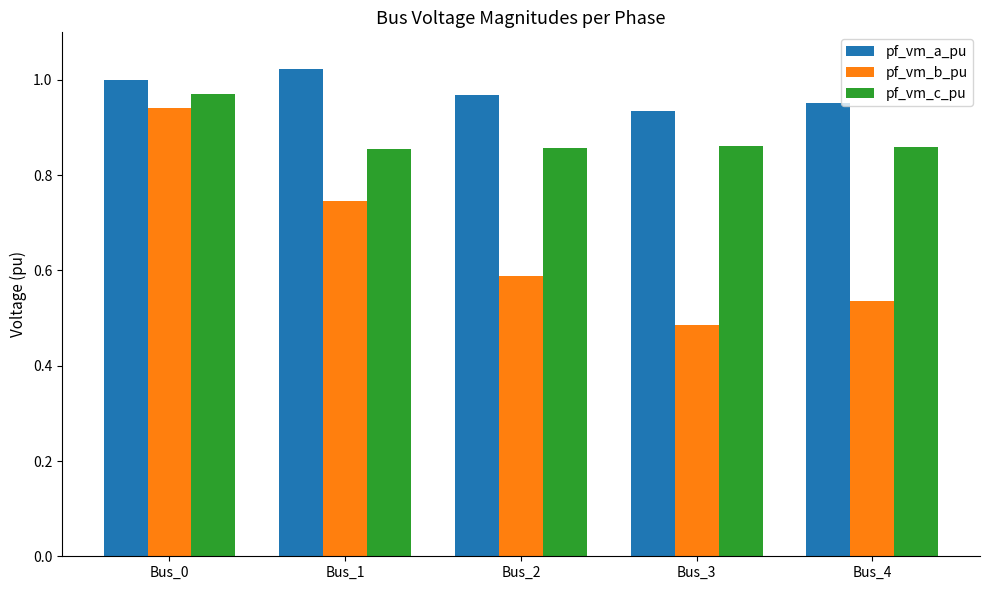

Does the chart contain stacked bars?

No